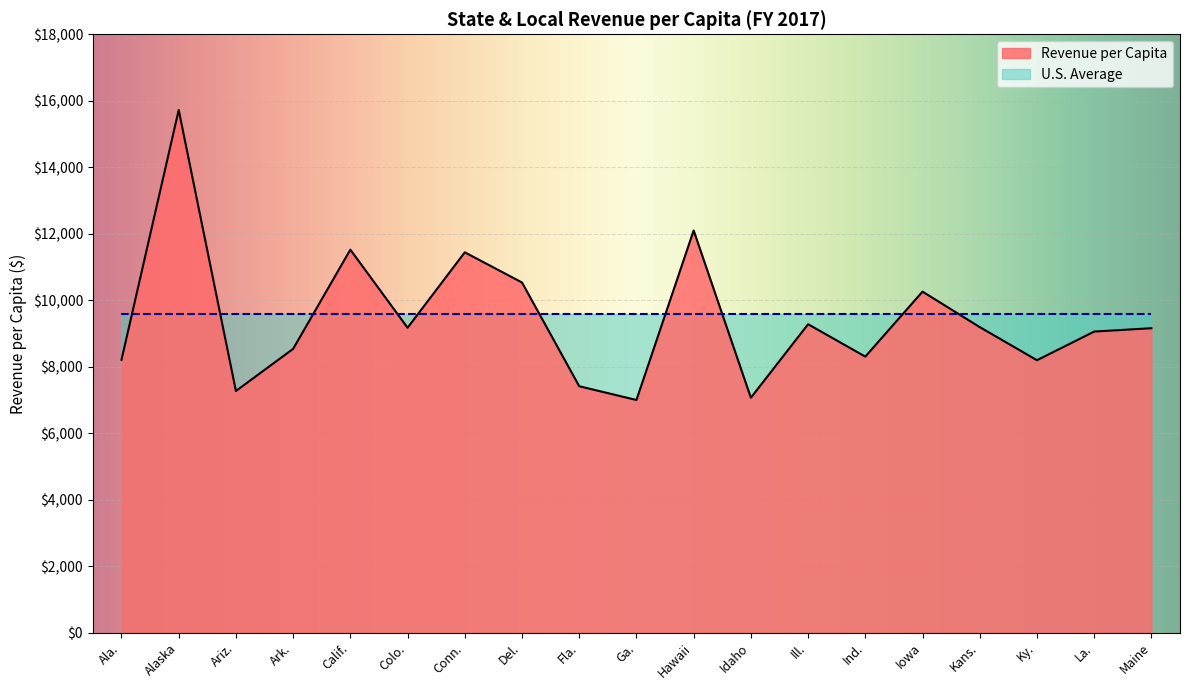

Which has a higher value, Ariz. or Conn.?

Conn.